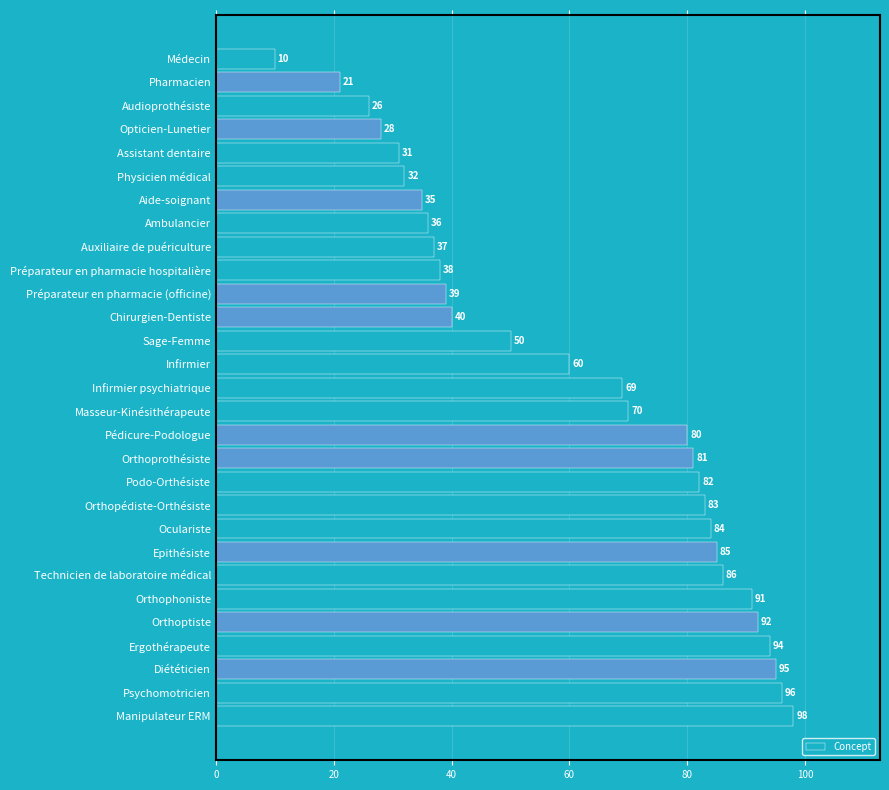

Reading top to bottom, transcribe all the data shown in this chart.

10	21	26	28	31	32	35	36	37	38	39	40	50	60	69	70	80	81	82	83	84	85	86	91	92	94	95	96	98